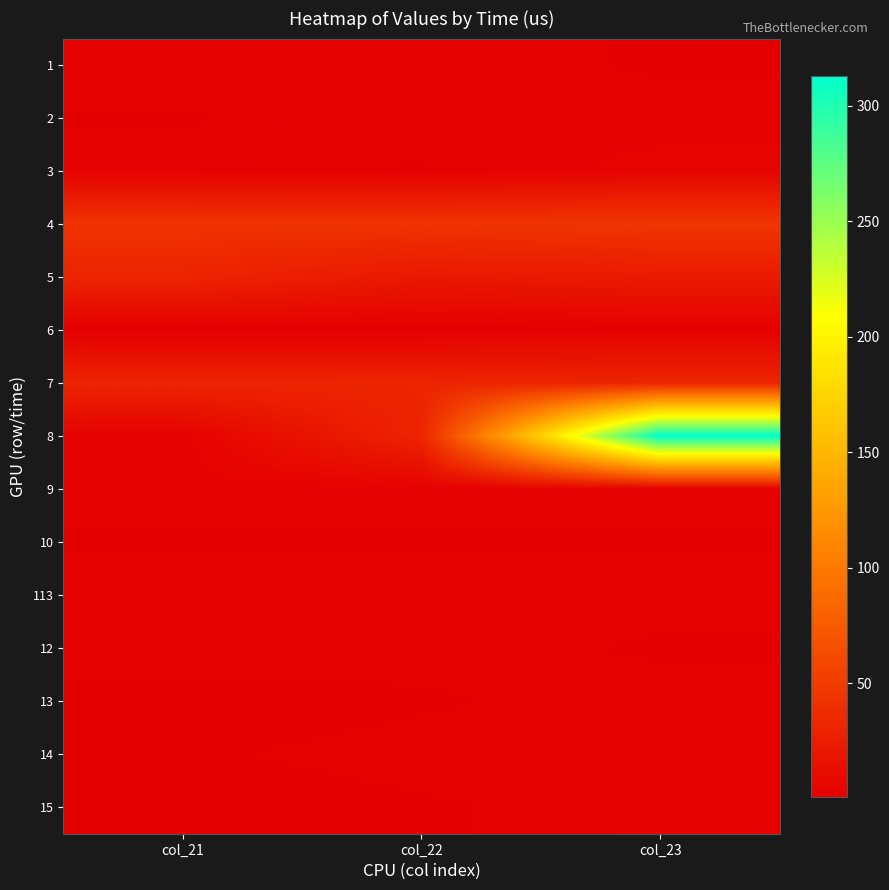

At how many categories does at least one series exceed 276?

1